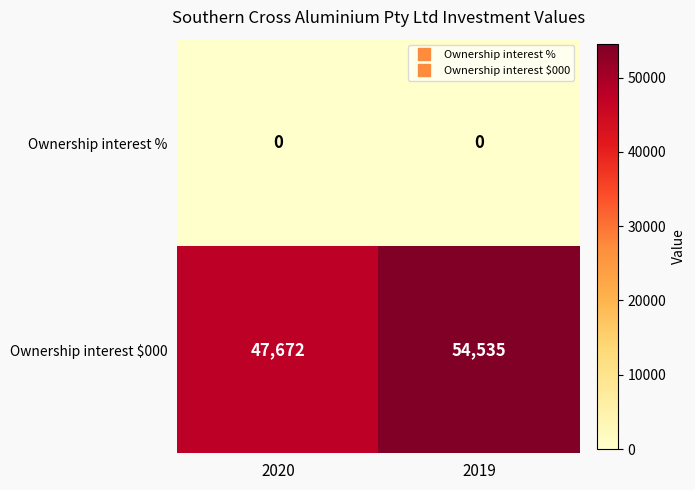

The Ownership interest % series shows 0 at 2019. True or false?

True